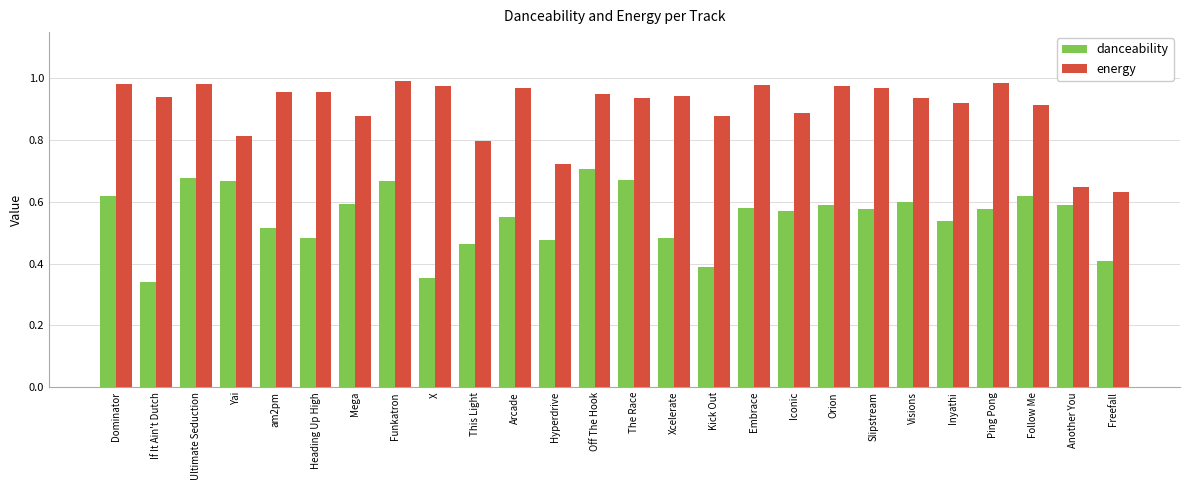

The value of danceability at The Race is 0.7. True or false?

True